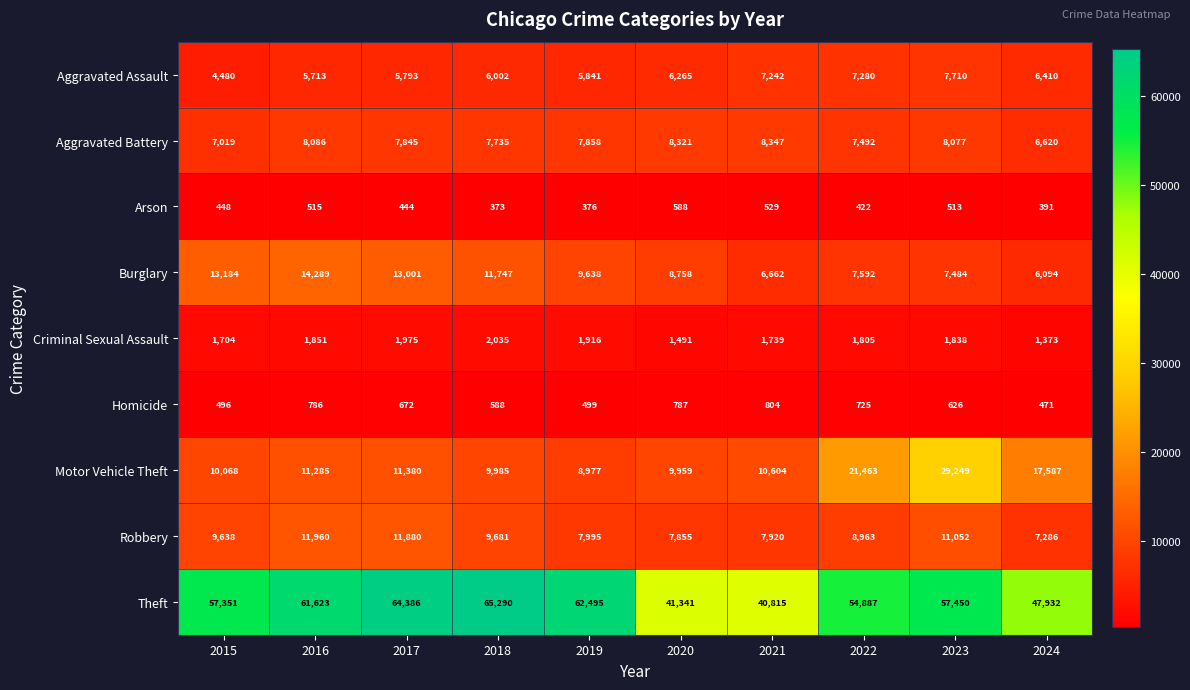

The Aggravated Assault series shows 3064 at 2021. True or false?

False